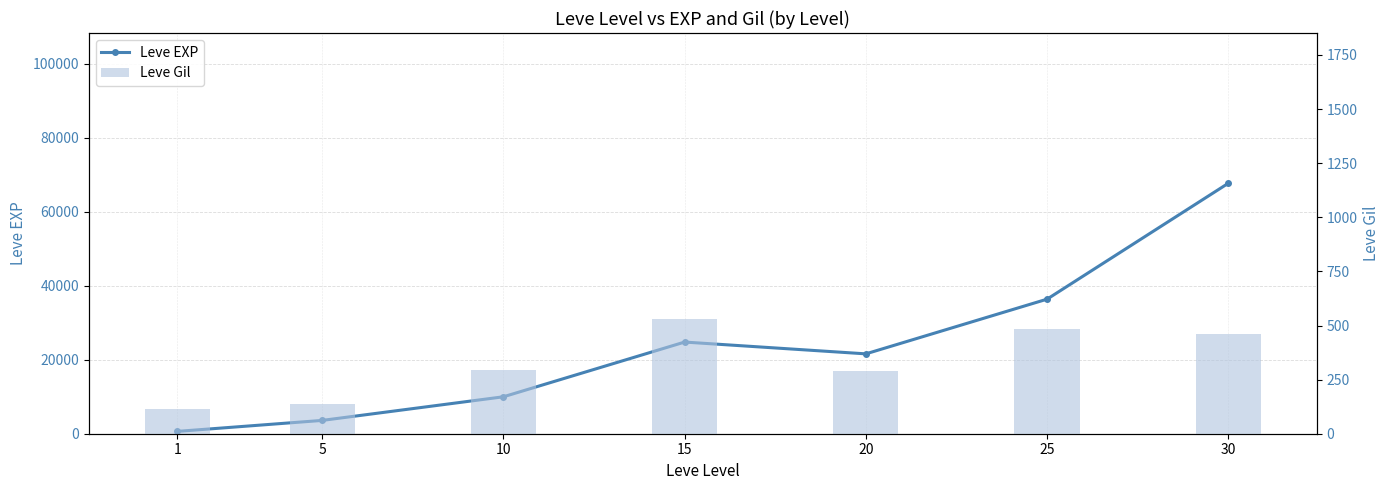

Are the bars grouped side by side (vs. stacked)?

Yes